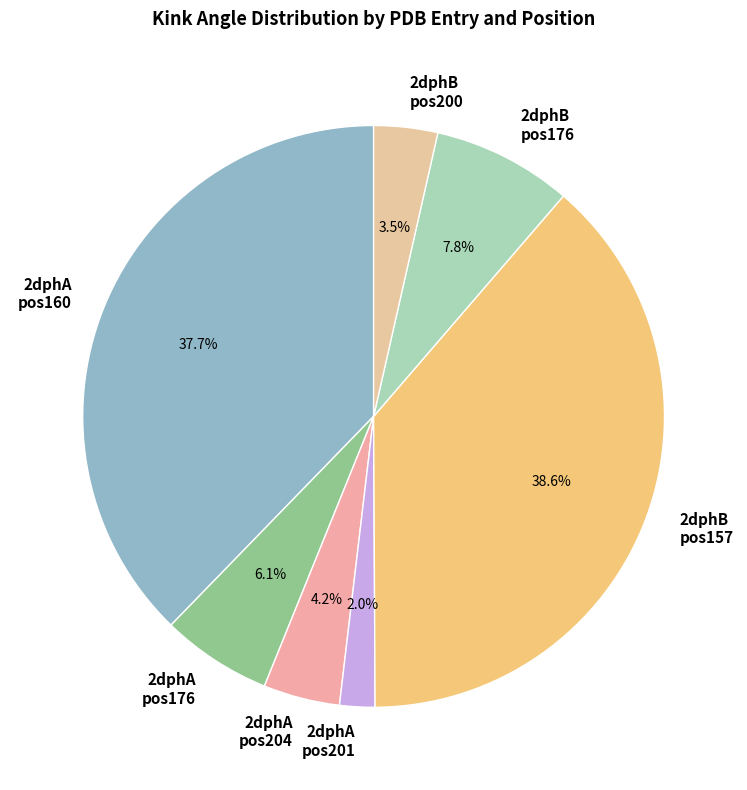

Between 2dphA pos201 and 2dphB pos157, which is larger?

2dphB pos157